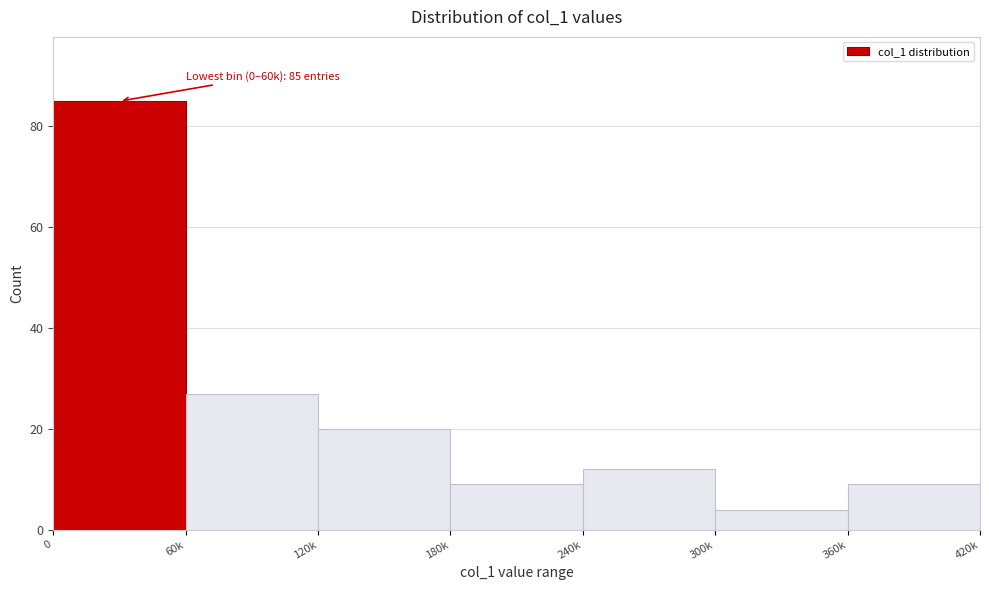

Reading left to right, extract all data points from this chart.

85	27	20	9	12	4	9